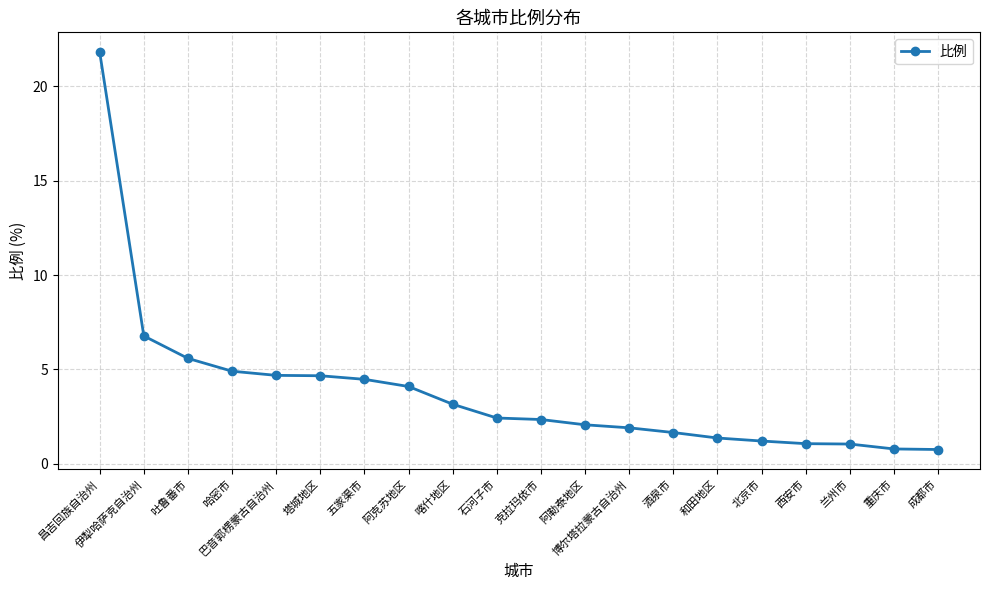

Where does the data first go above 2?

昌吉回族自治州